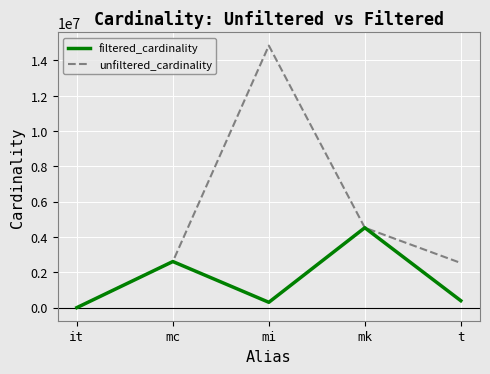

Where is the first local maximum for unfiltered_cardinality?

mi